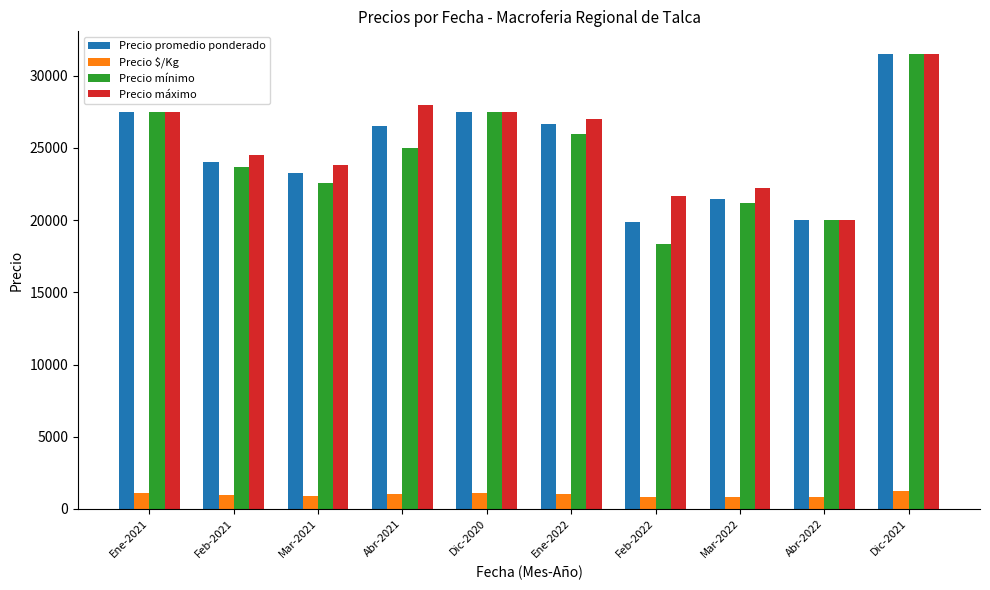

How many data points in Precio promedio ponderado are less than 26500?

5